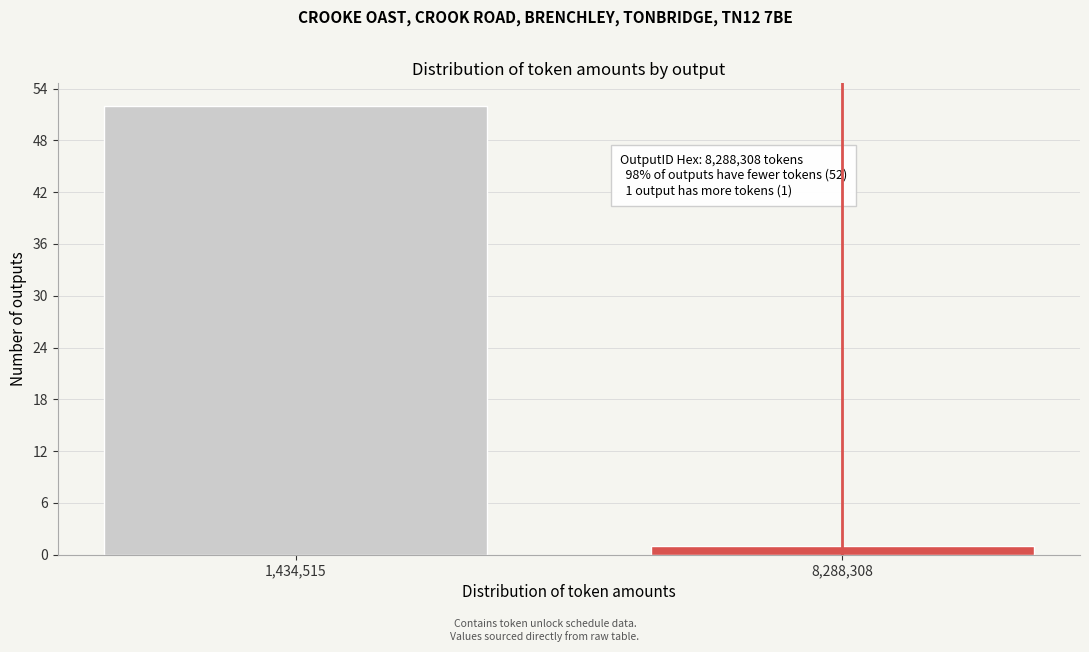

Reading left to right, transcribe all the data shown in this chart.

1,434,515=52	8,288,308=1